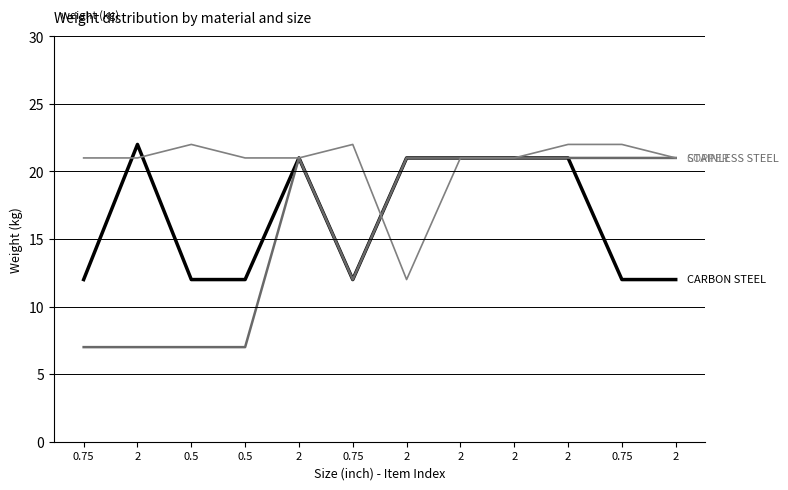

Does the chart have visible grid lines?

Yes